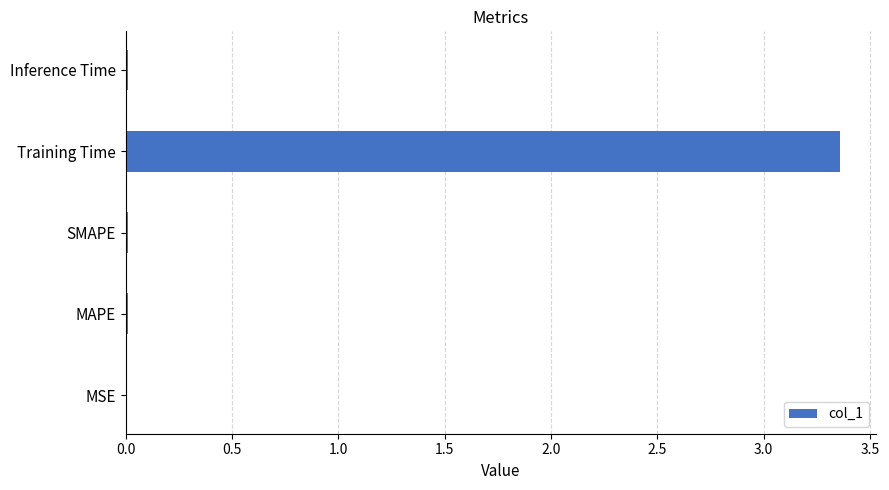

Which has a higher value, Training Time or MAPE?

Training Time